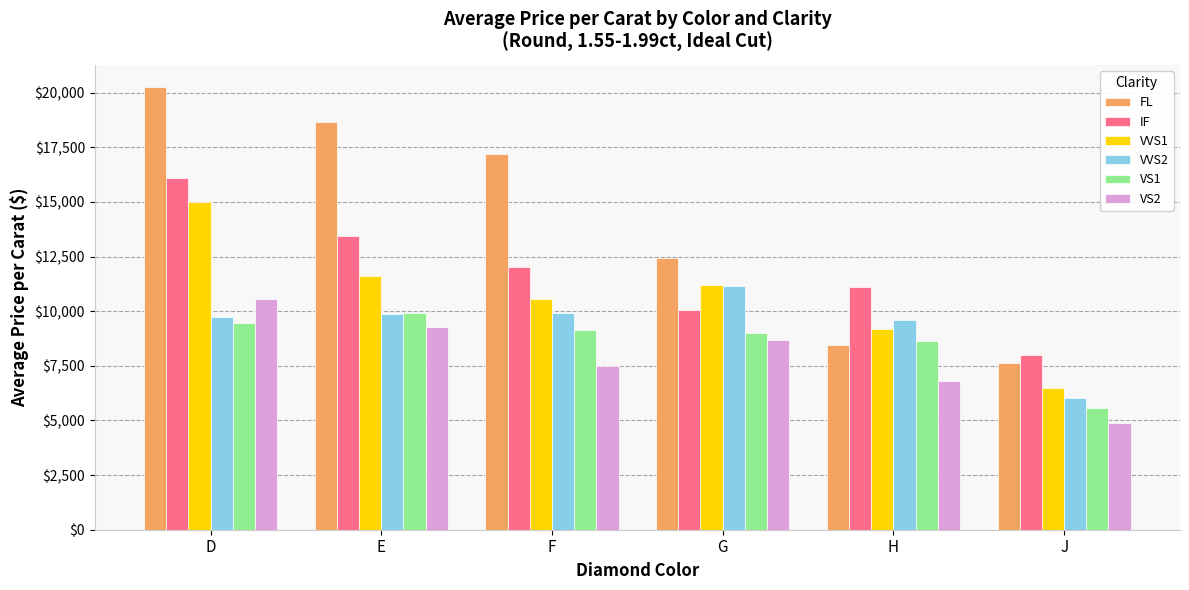

What is the difference between the maximum and minimum values in the VVS1 series?

8512.6